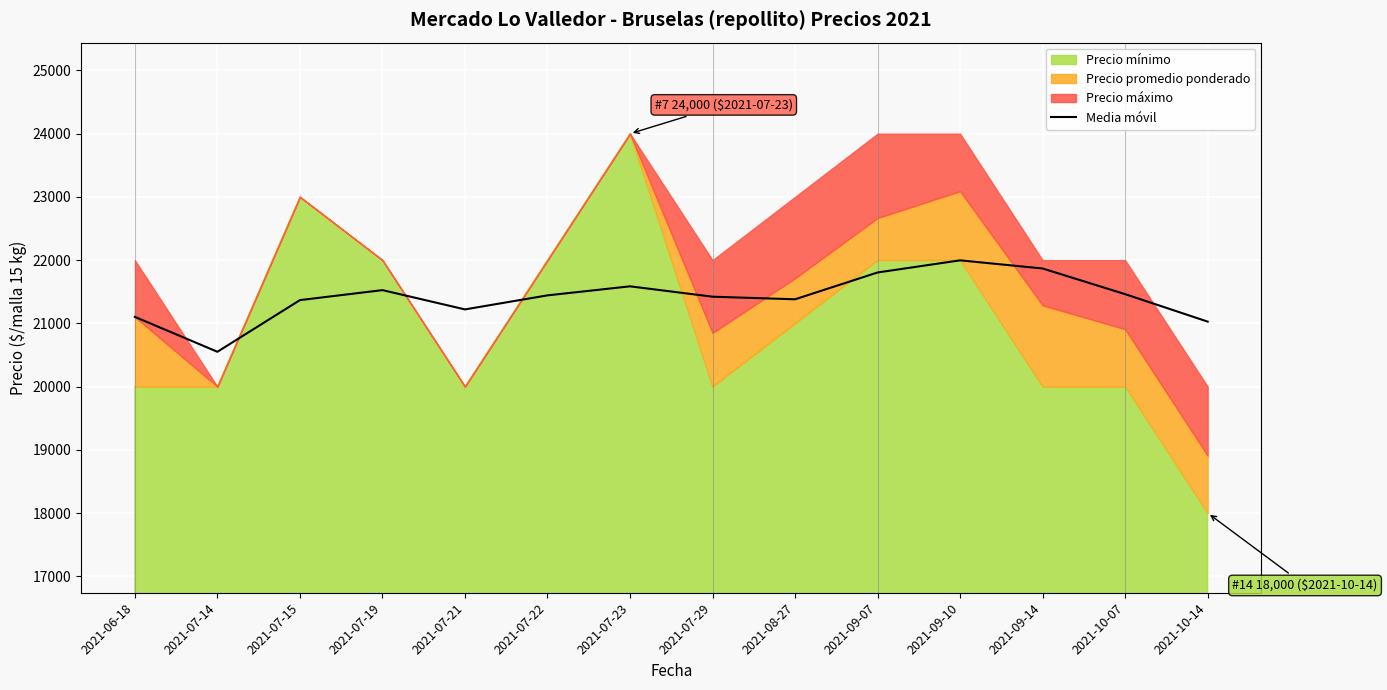

What is the difference between the maximum and minimum values?

1446